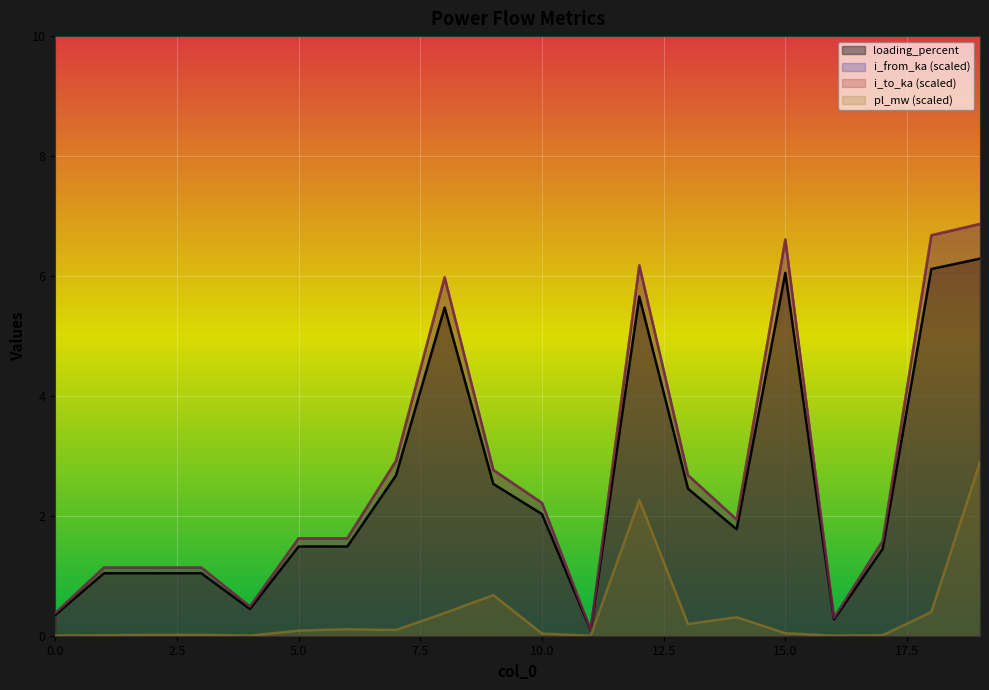

Which category has the highest value in the loading_percent series?

19